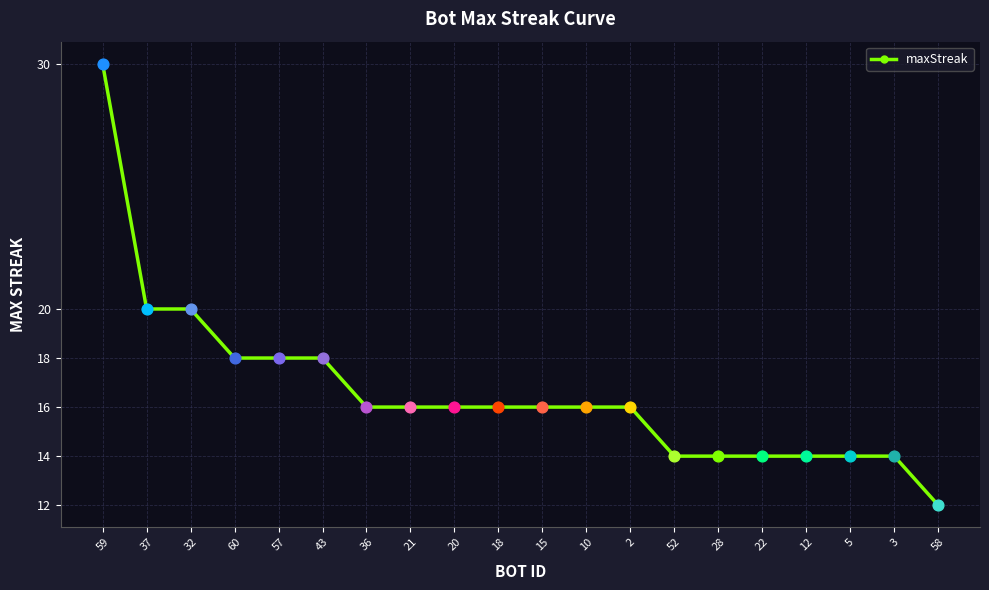

What is the change in value from 20 to 12?

-2